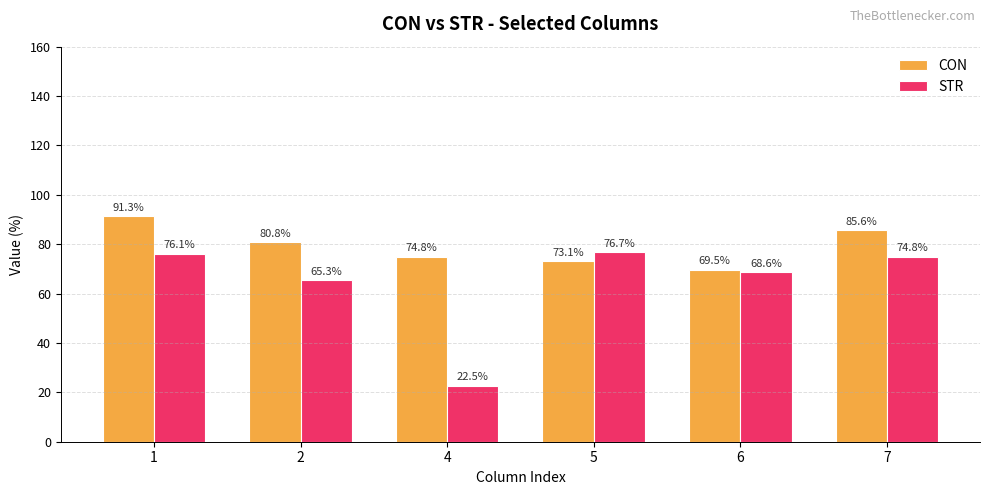

What is the sum of all CON values?

474.9